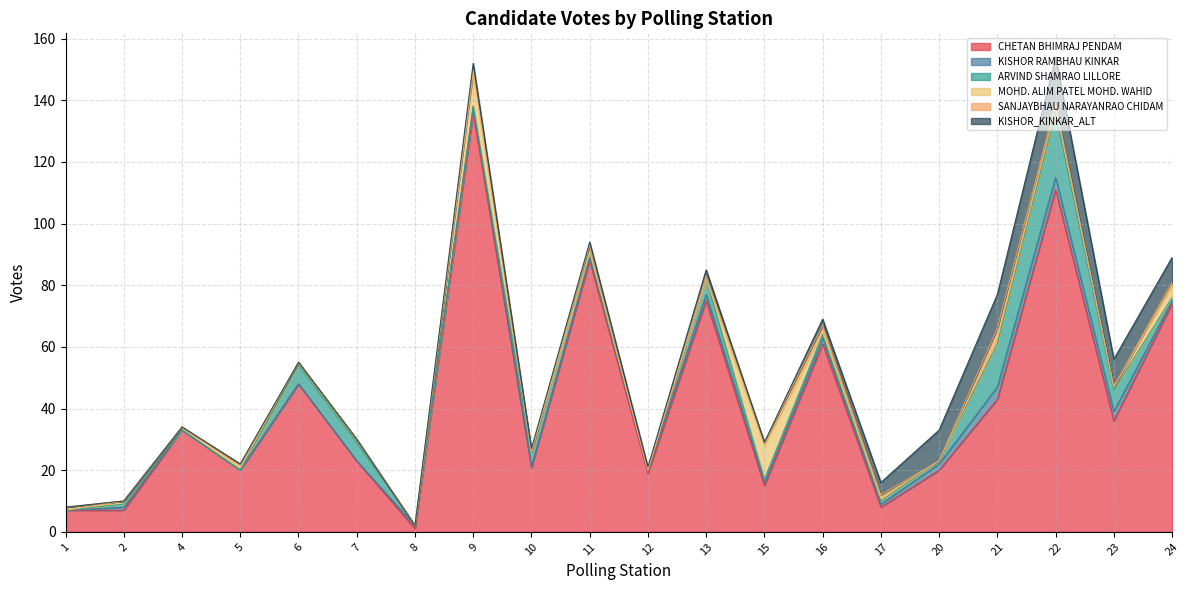

At which category does KISHOR_KINKAR_ALT reach its first local valley?

15